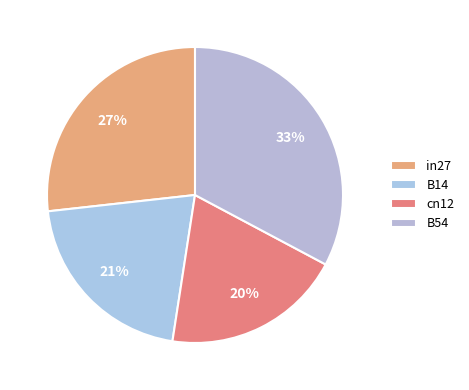

How many slices are in this pie chart?

4